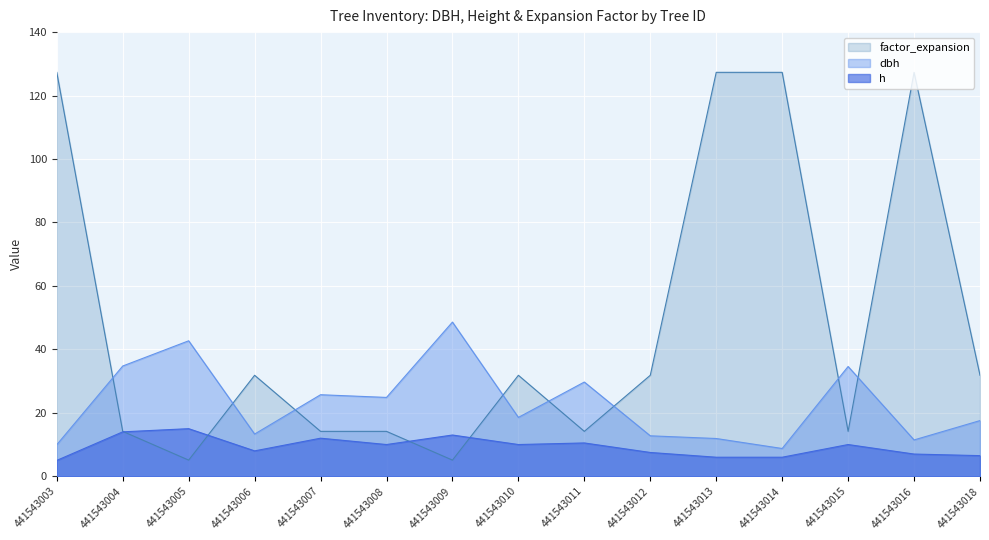

True or false: dbh and factor_expansion cross at least once.

True